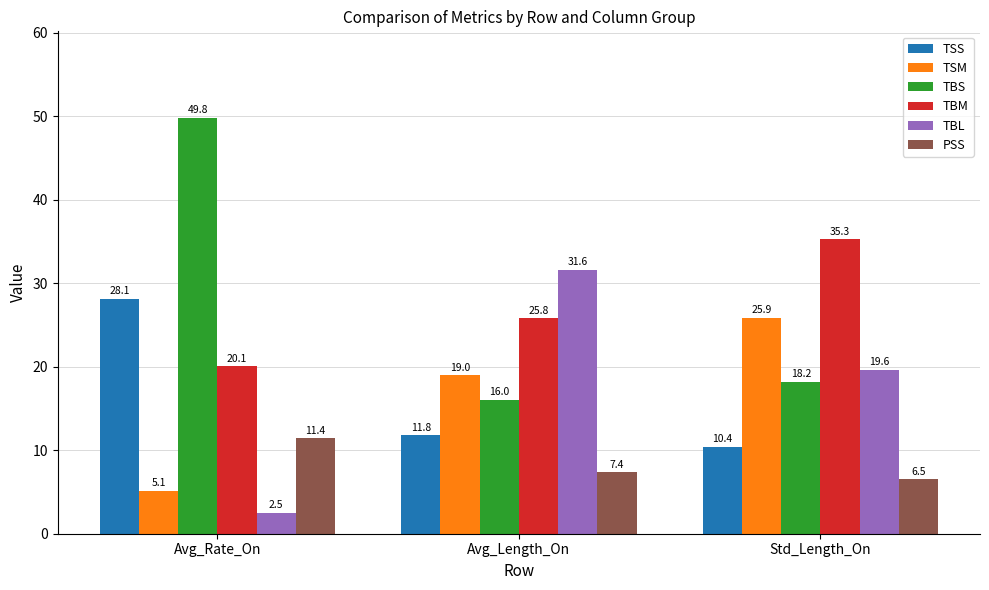

Reading right to left, extract all data points from this chart.

TSS: 10.4	11.8	28.1
TSM: 25.9	19.0	5.1
TBS: 18.2	16.0	49.8
TBM: 35.3	25.8	20.1
TBL: 19.6	31.6	2.5
PSS: 6.5	7.4	11.4